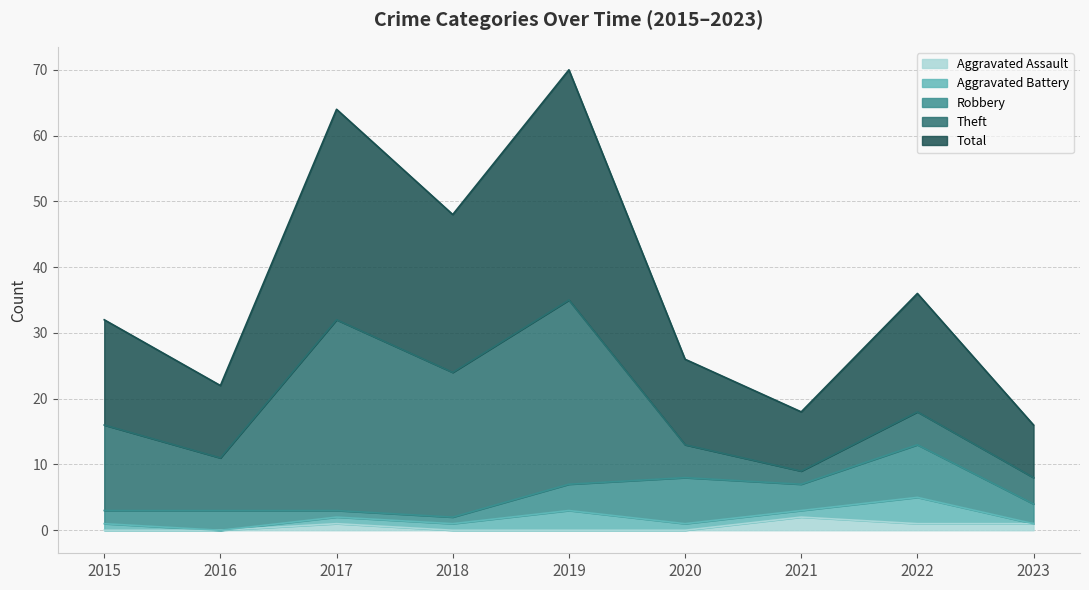

After their last crossing, which series has the higher values: Aggravated Battery or Aggravated Assault?

Aggravated Assault